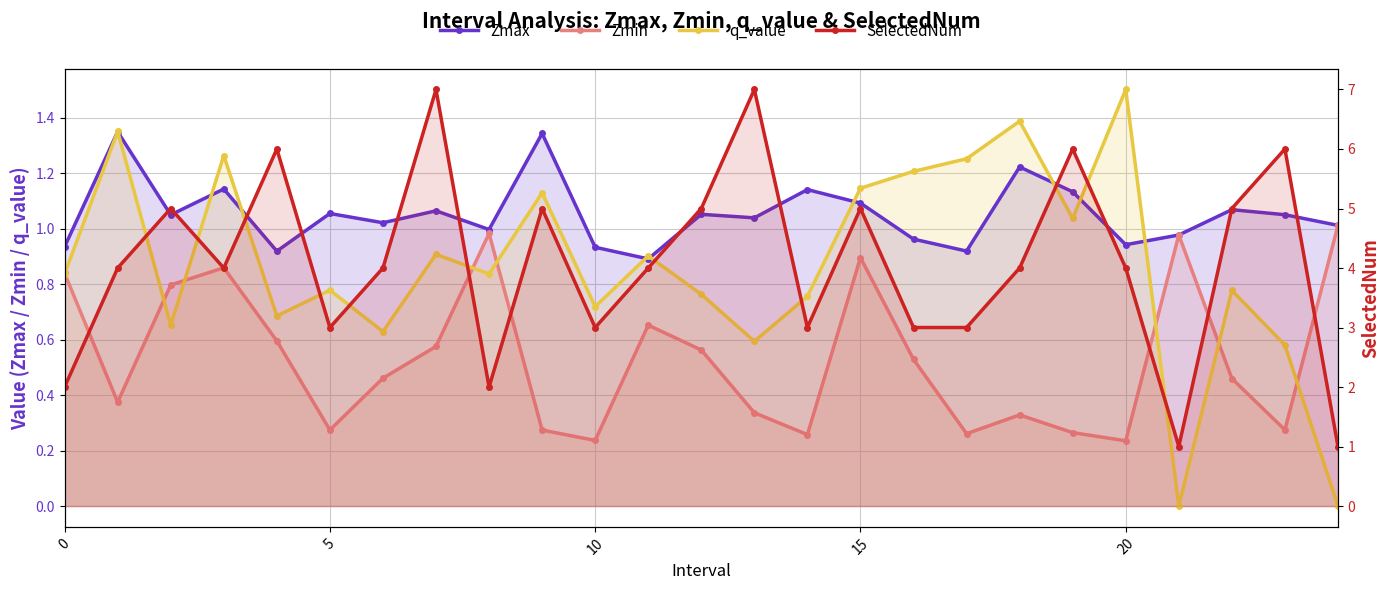

In Zmax, how many points are lower than both neighbors (excluding endpoints)?

8